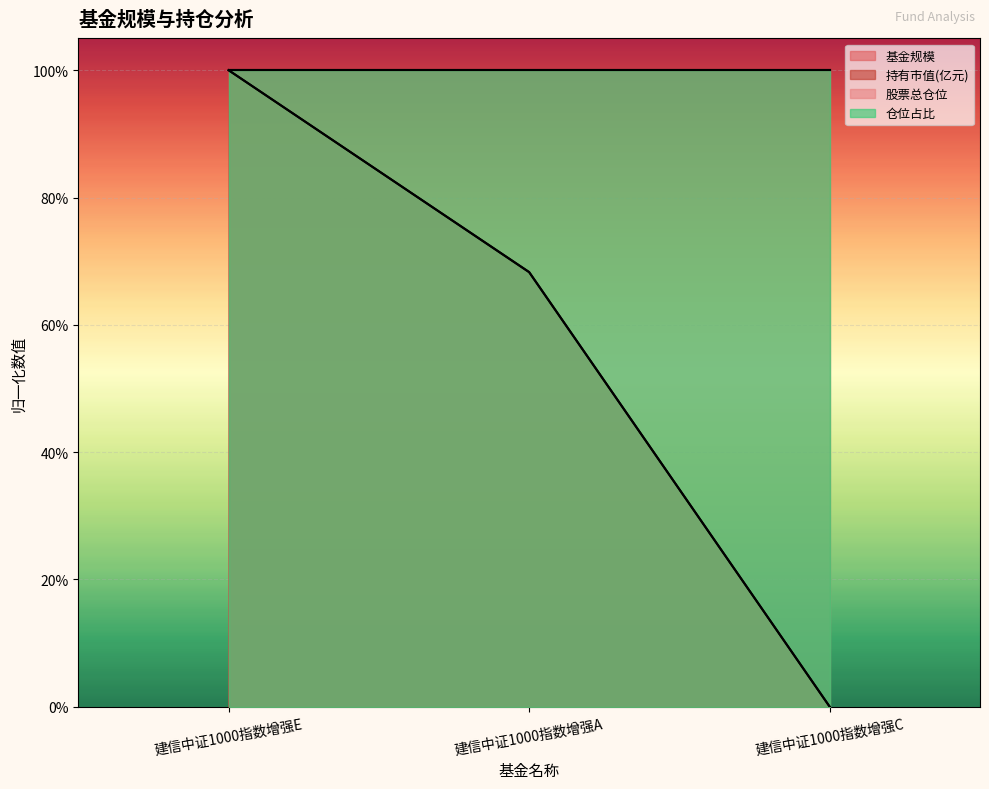

Which series changed the most between 建信中证1000指数增强E and 建信中证1000指数增强A?

基金规模